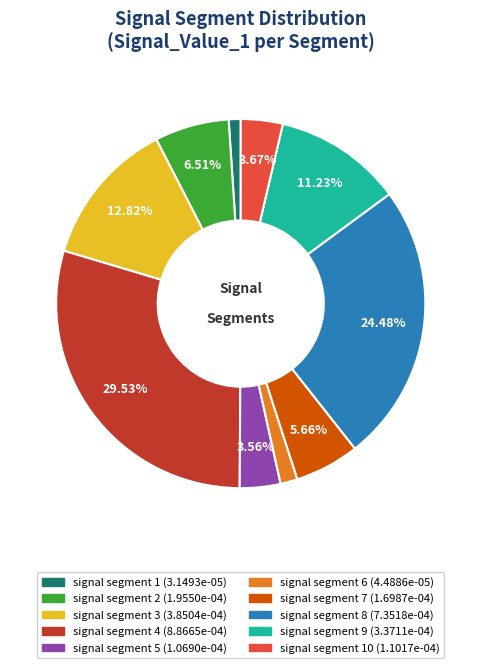

Is there a majority slice in this chart?

No